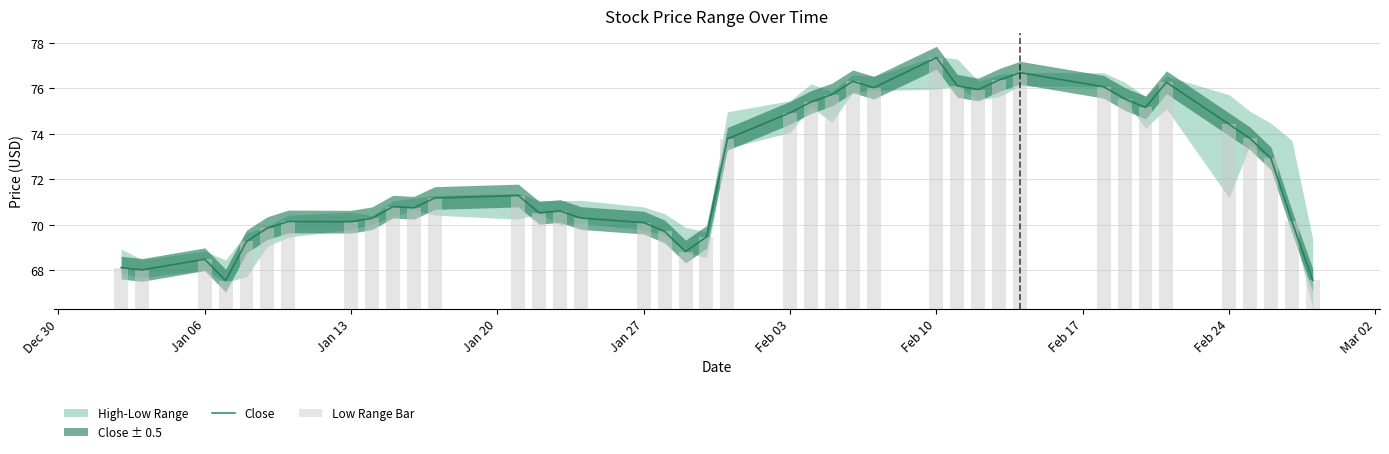

True or false: Close has a value of 34.7 at 22.

False